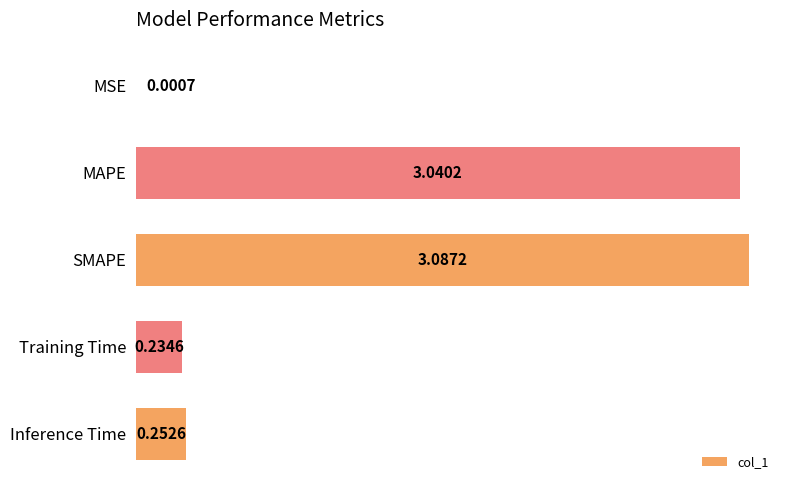

Where is the data nearest to the value 1?

Inference Time